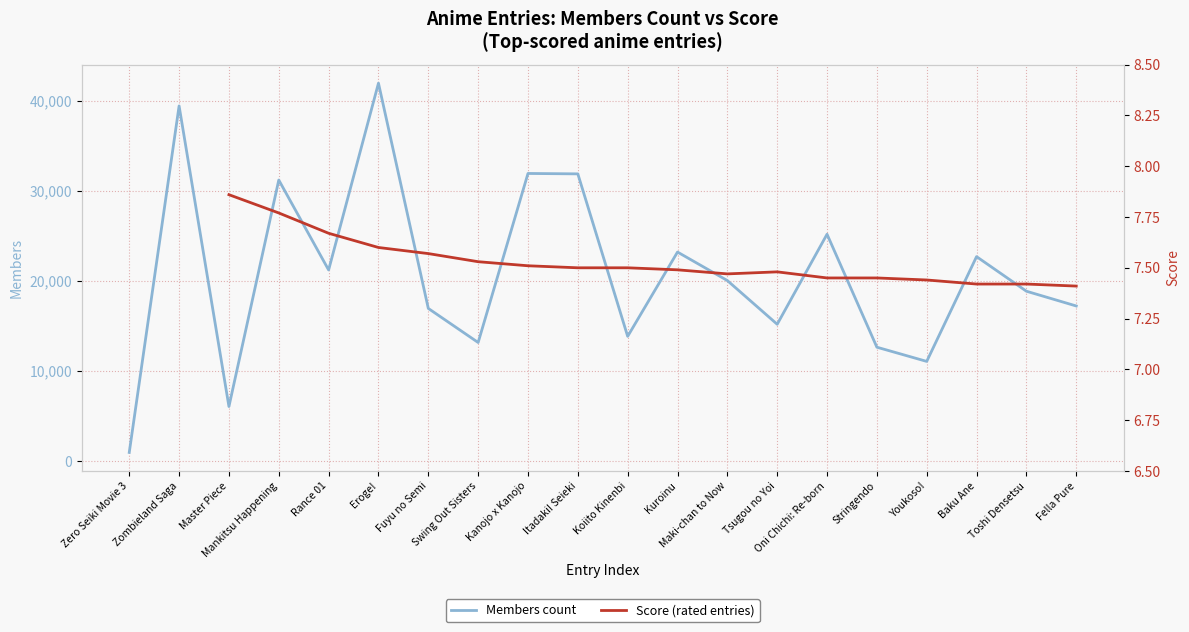

What is the maximum value for Members count?

41939